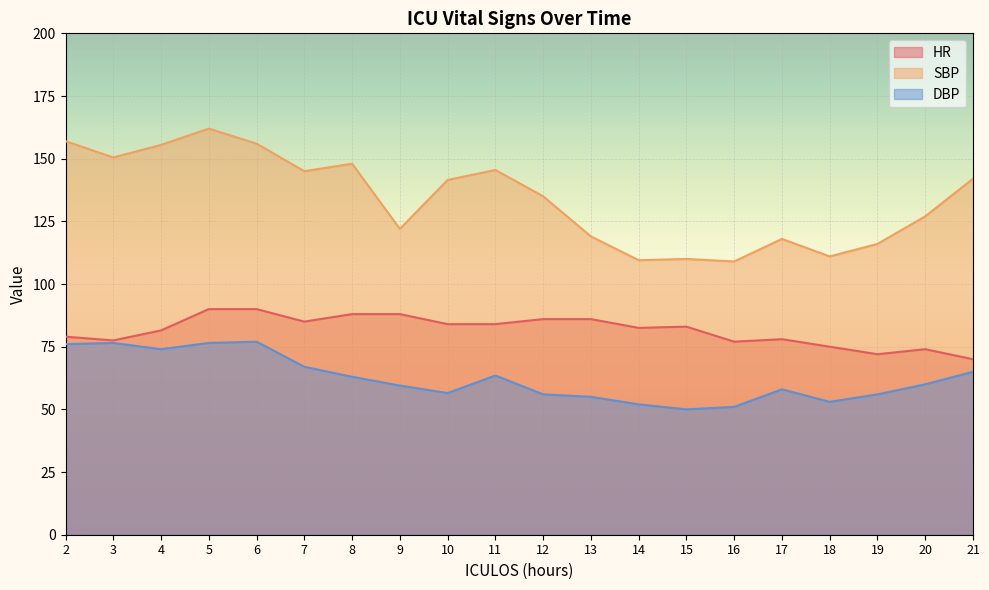

At which category does HR reach its first local peak?

15